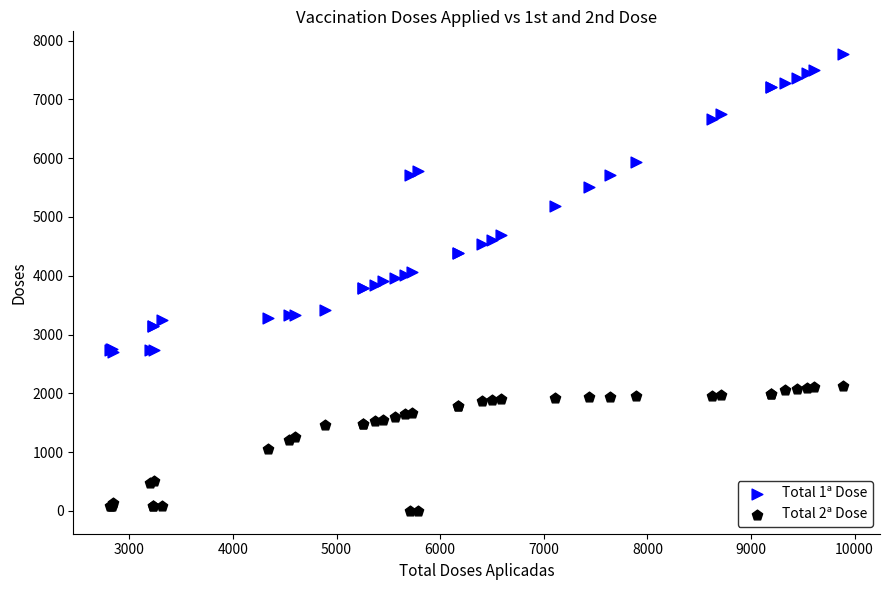

Which series reaches the maximum Y coordinate?

Total 1ª Dose